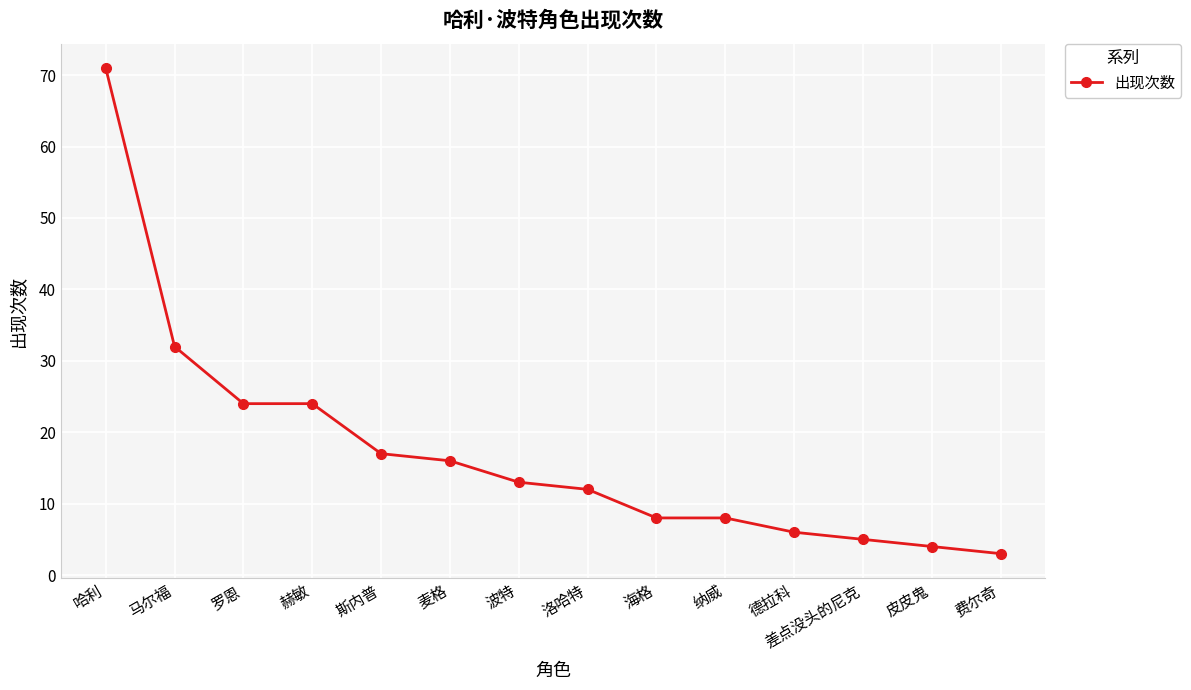

What is the difference between the second highest and second lowest values?

28